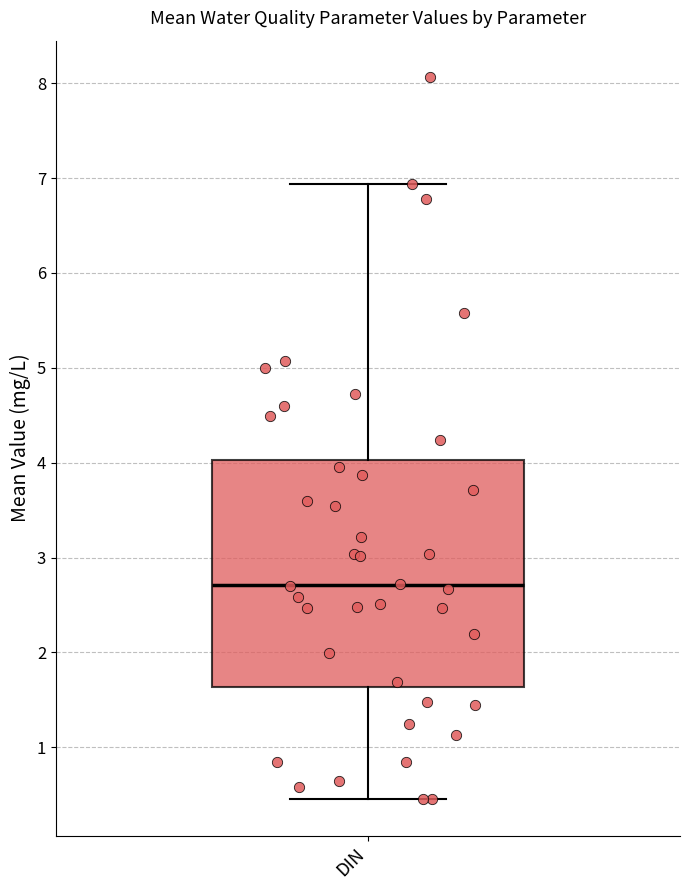

Read this box plot against the y-axis: the position of the median line, the range covered by the box, and the ends of both whiskers. The values are not printed on the chart, so give them approximately, as read against the axis.

median 2.7, box 1.6 to 4.0, whiskers 0.4 to 6.9